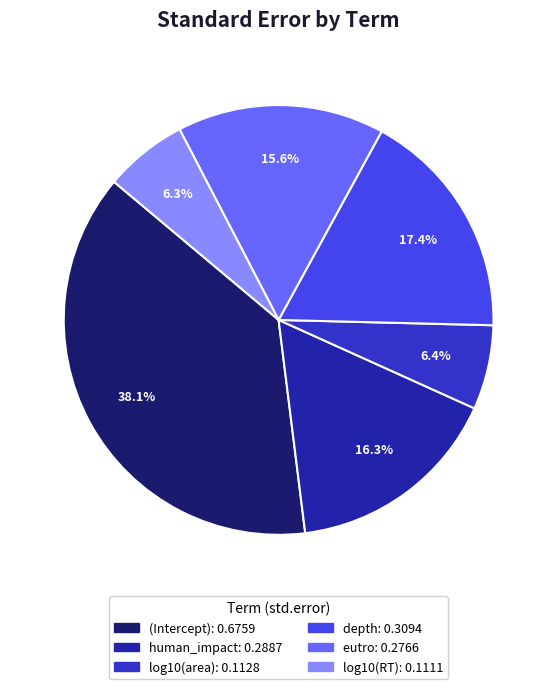

True or false: human_impact accounts for 16% of the total.

True